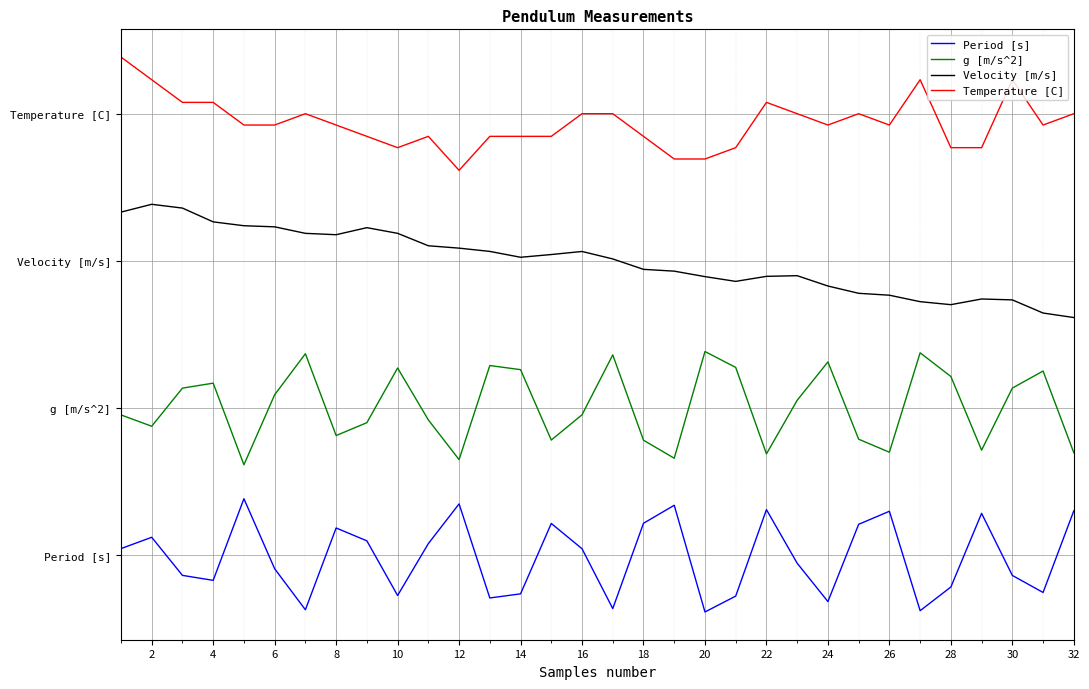

Does the chart display data point markers on the line(s)?

No